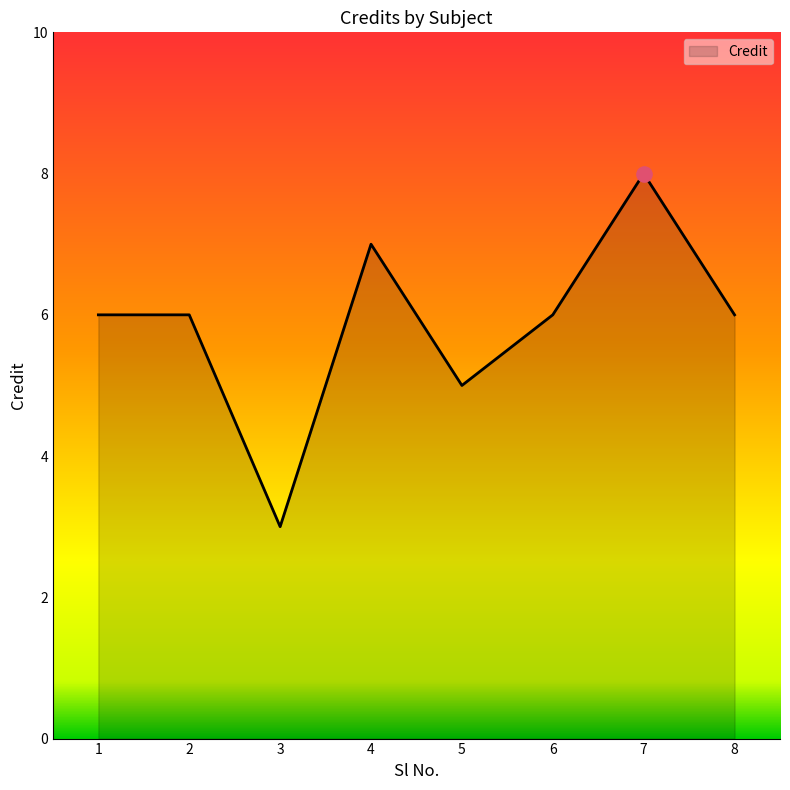

What is the change in value from 1 to 3?

-3